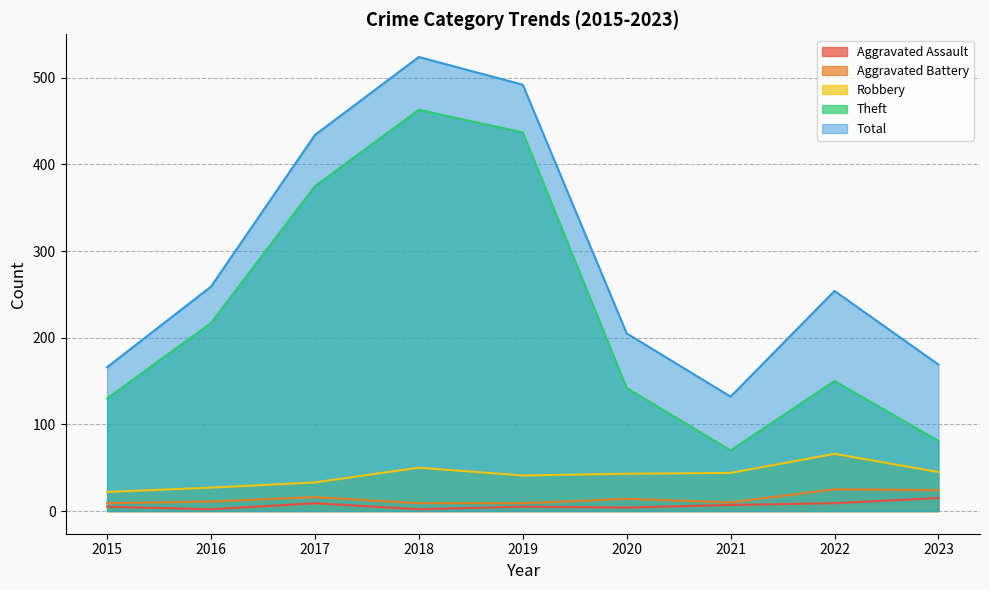

Read the Aggravated Assault value at 2020, to the nearest 5.

5